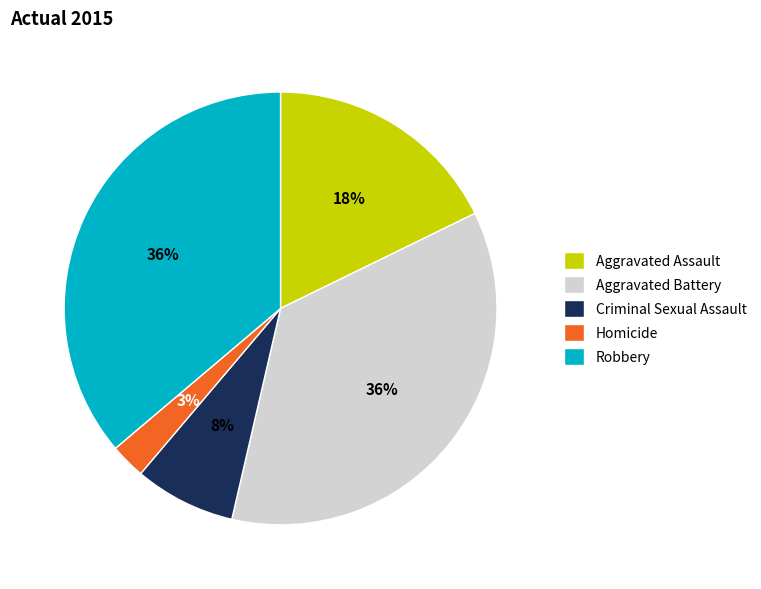

Which has a higher value, Aggravated Assault or Robbery?

Robbery